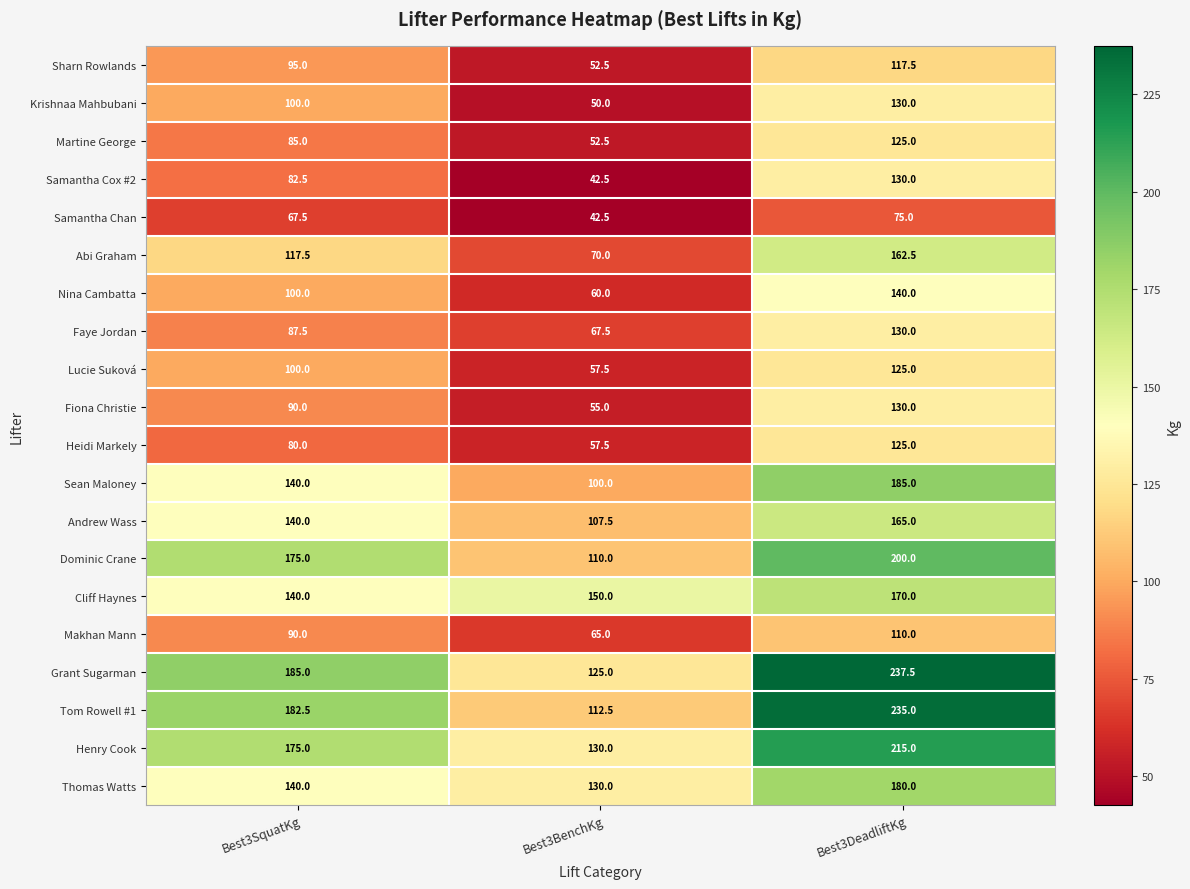

Which series has the largest range (max minus min)?

Tom Rowell #1